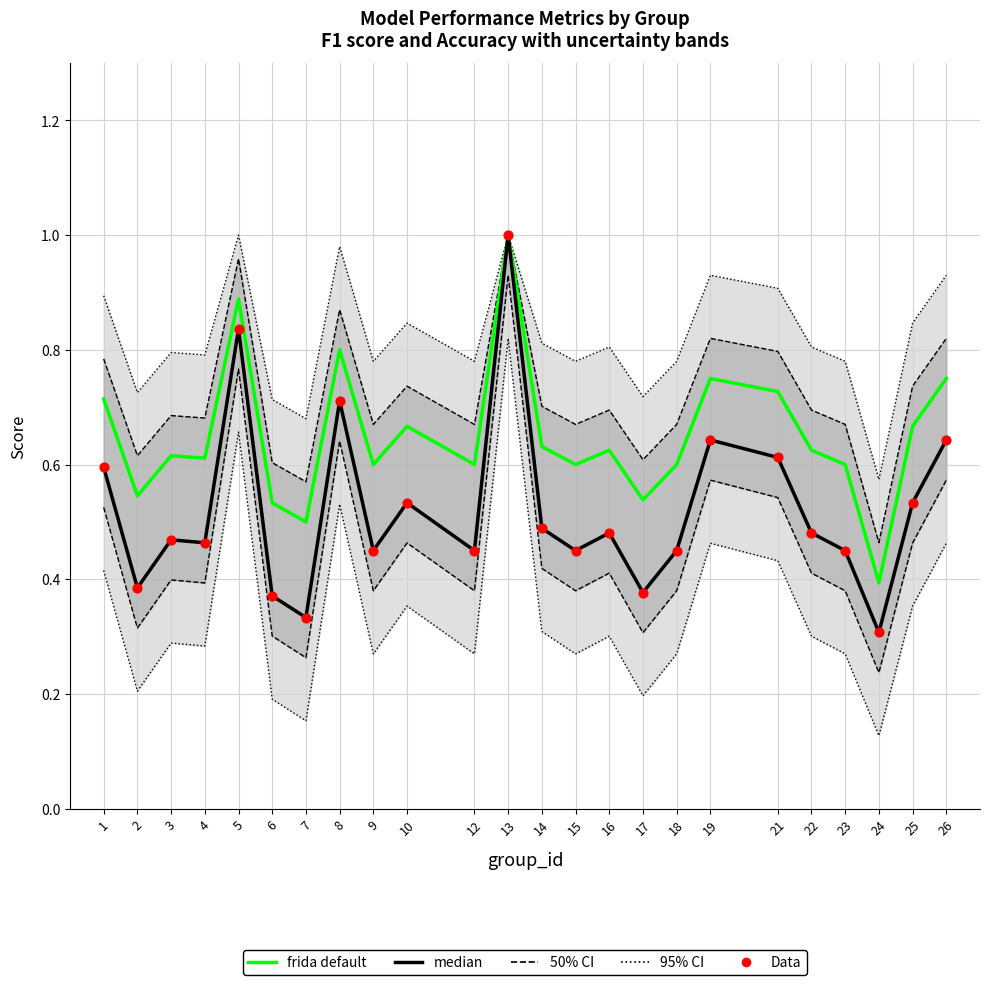

Which series reaches the minimum Y coordinate?

95% CI bounds